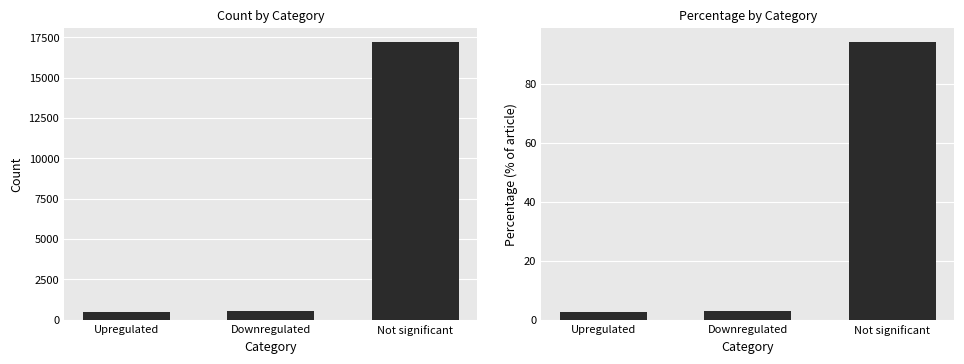

How many data points in Percentage are less than 3?

1